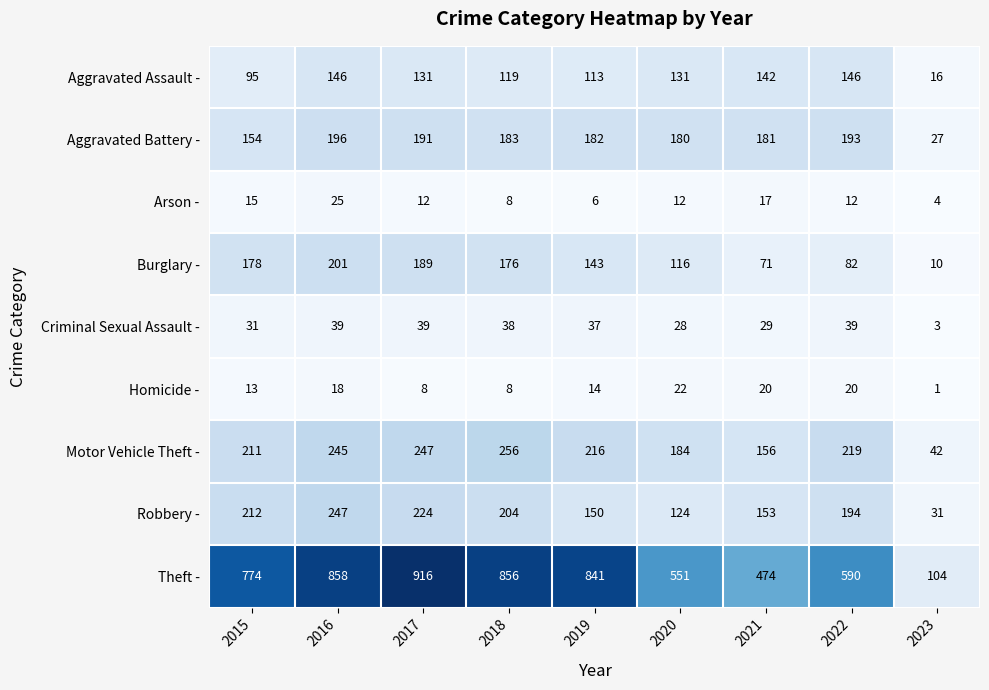

True or false: Arson - has a value of 4 at 2015.

False